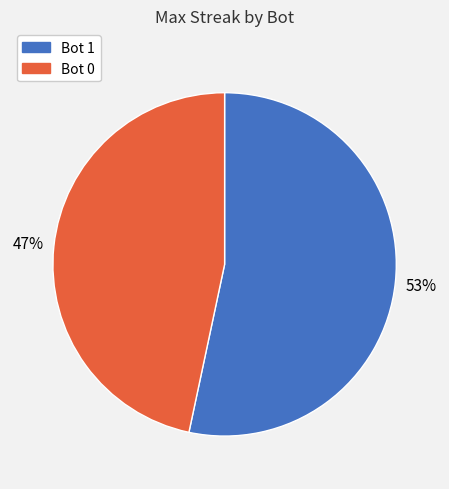

How many slices are in this pie chart?

2